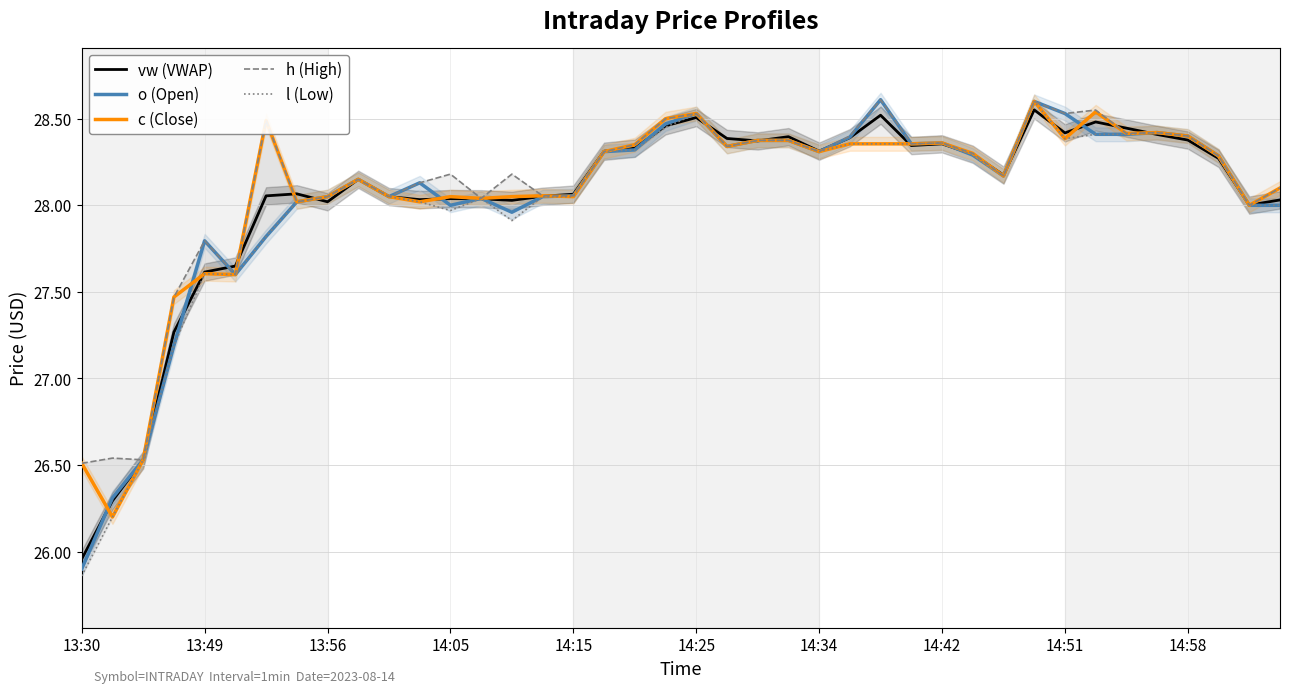

Does the chart have visible grid lines?

Yes